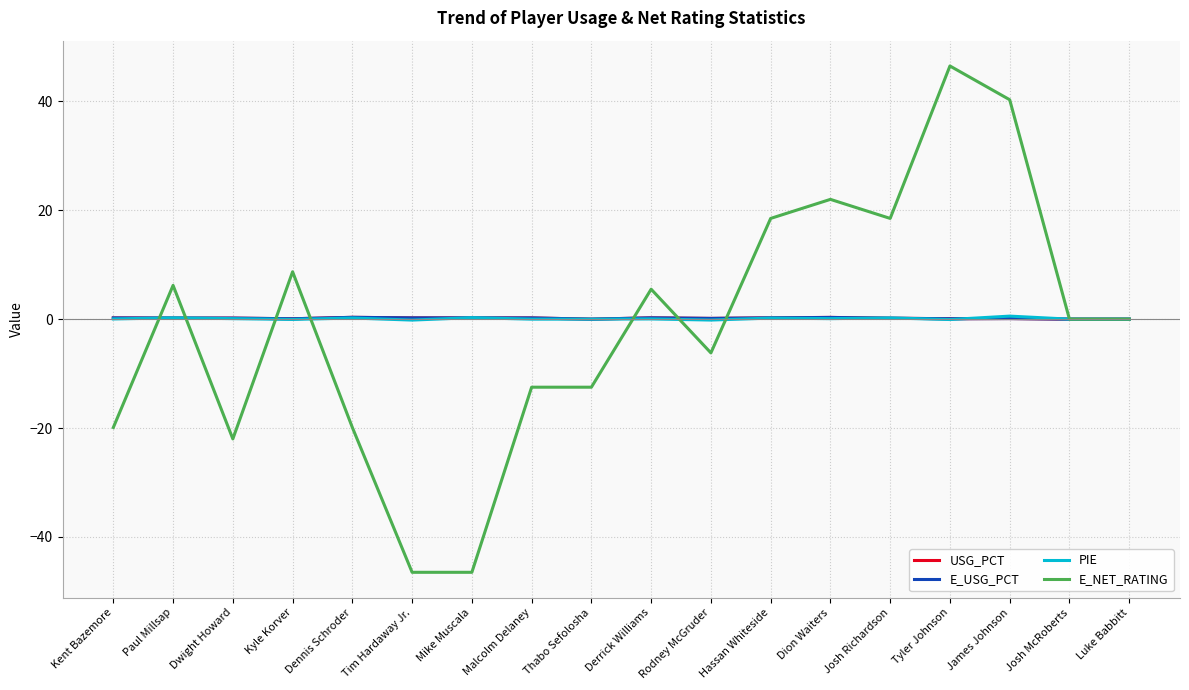

Which series has the widest spread of values?

E_NET_RATING